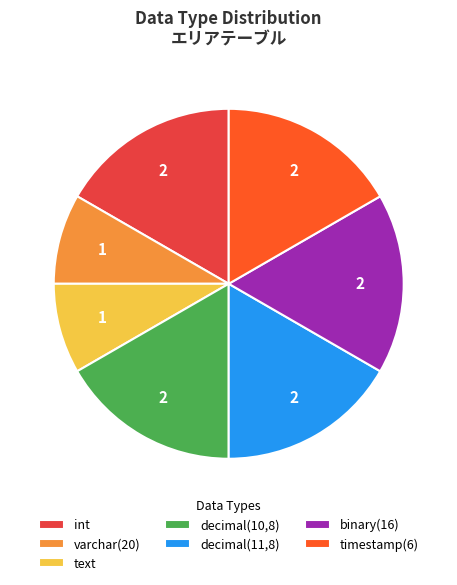

Between decimal(11,8) and varchar(20), which is larger?

decimal(11,8)